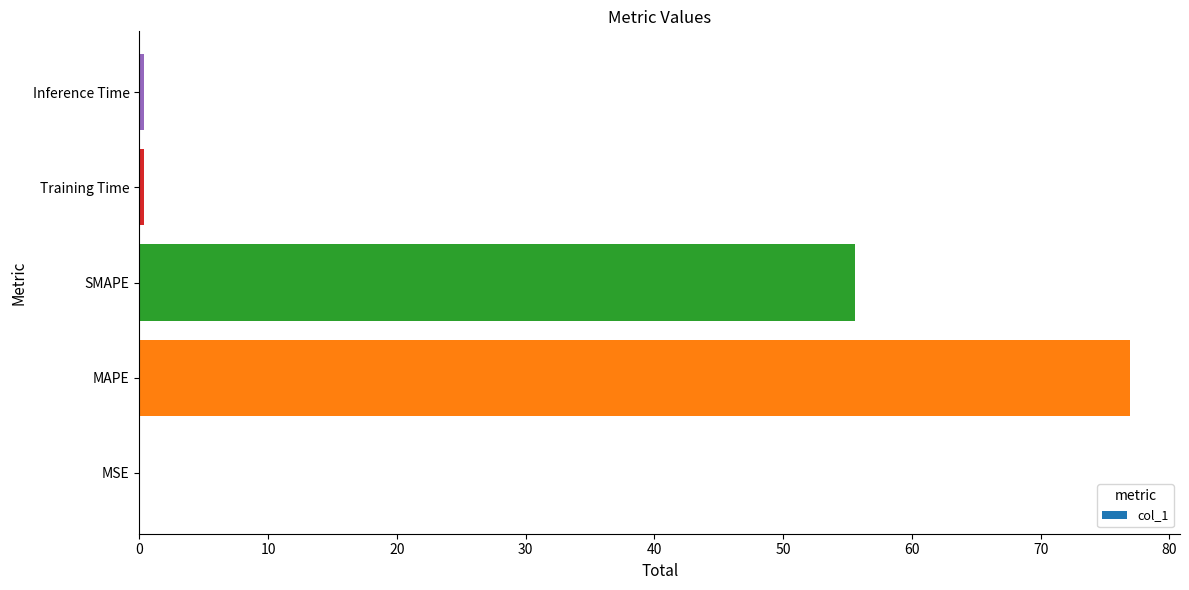

Which has a higher value, Training Time or SMAPE?

SMAPE